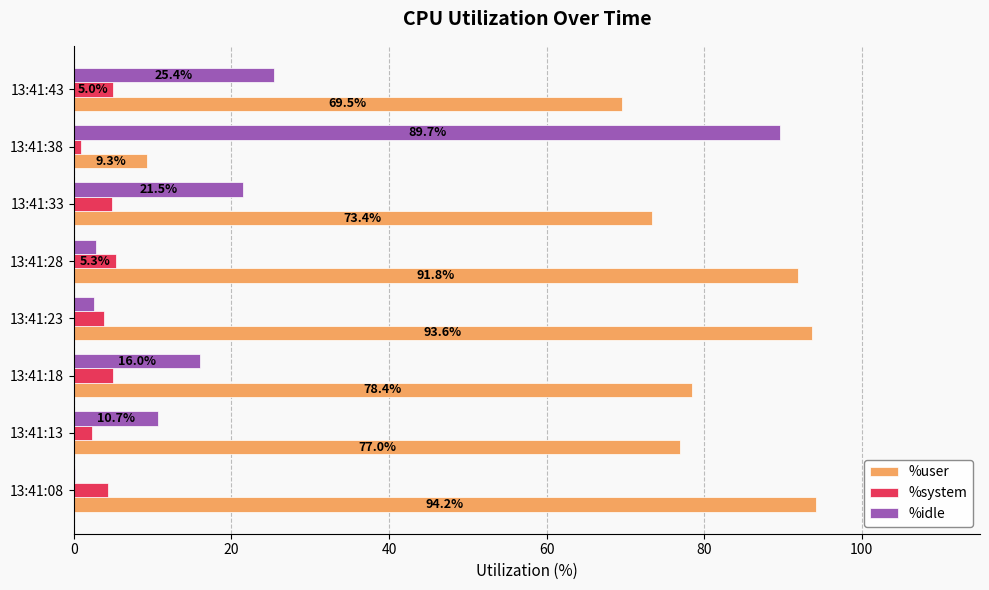

Is it true that %idle equals 89.7 at 13:41:38?

True